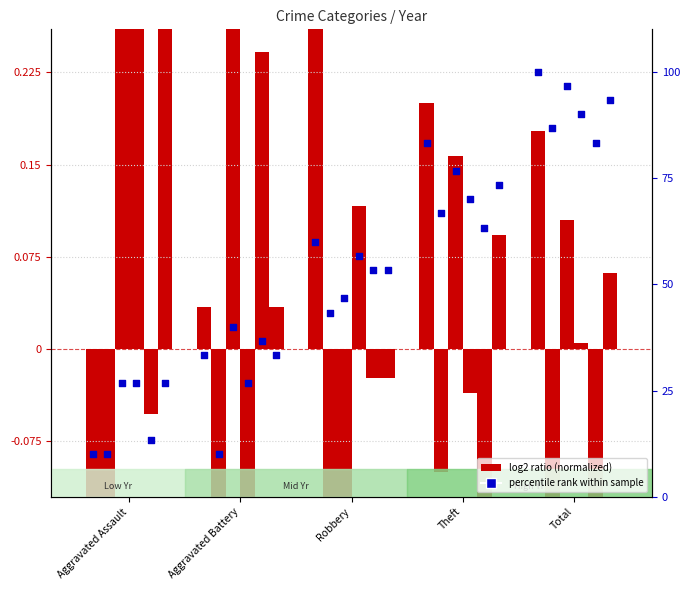

Between Aggravated Assault and Total, which is larger?

Total